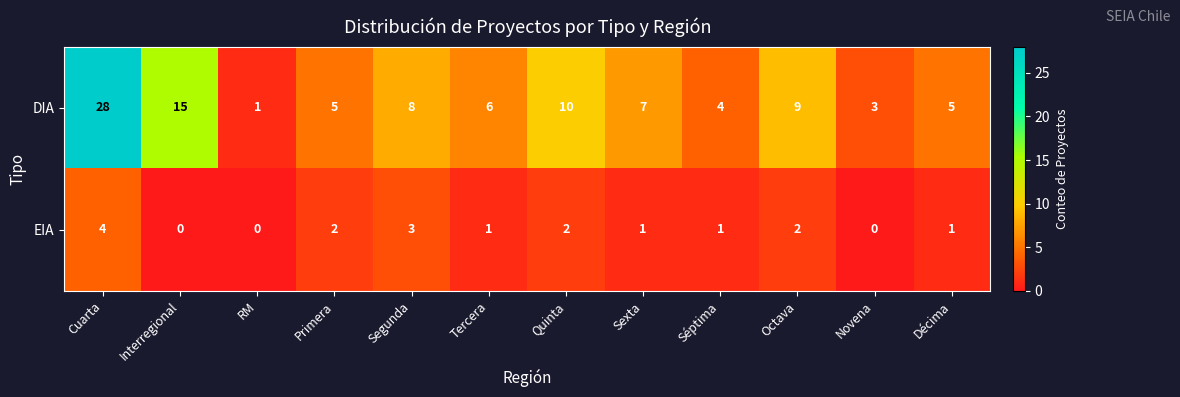

Which series changed the most between Cuarta and Primera?

DIA